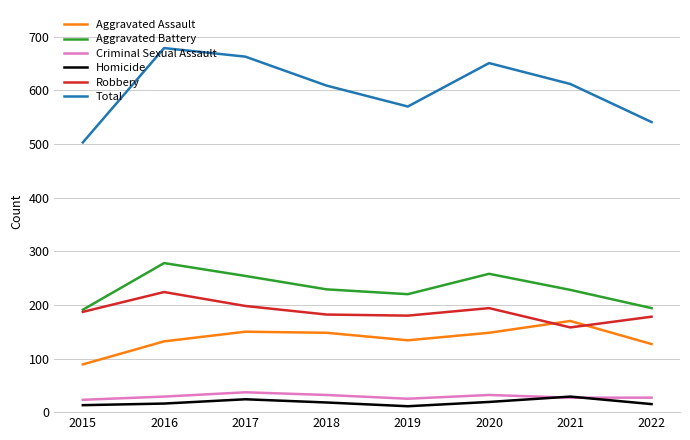

What is the total value across all series at 2020?

1302